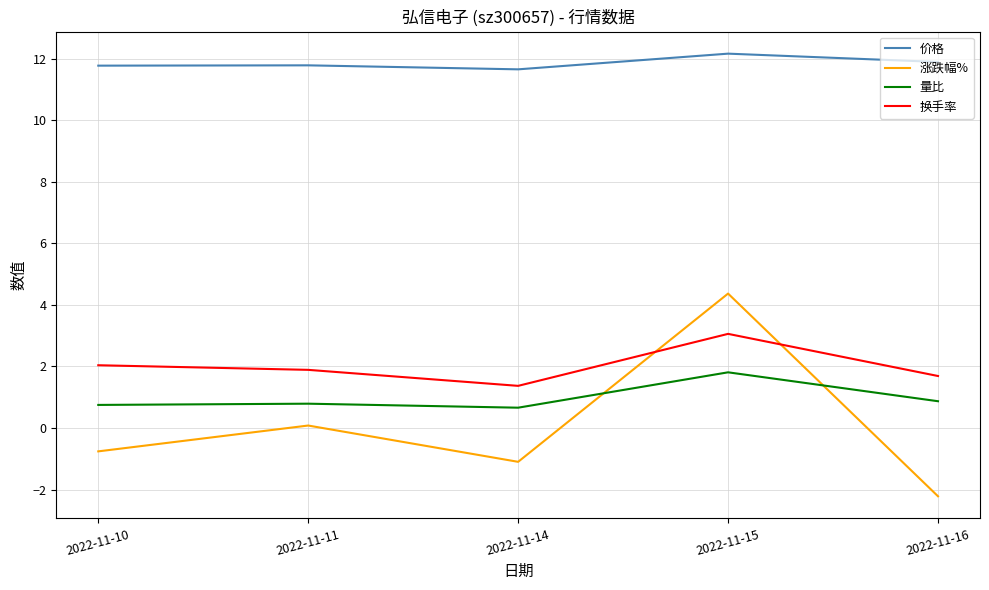

In 量比, how many points are higher than both neighbors (excluding endpoints)?

2